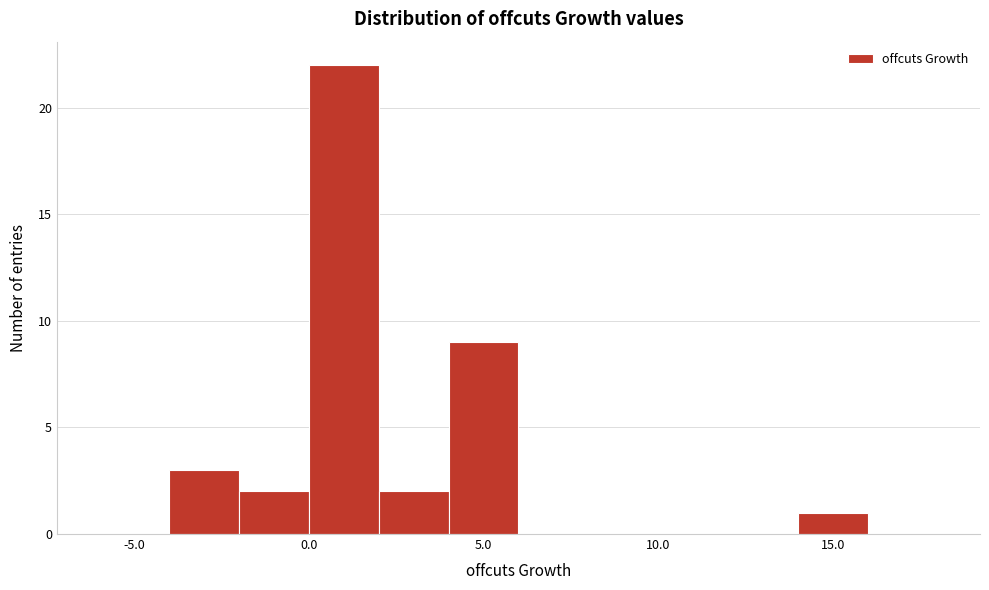

Reading left to right, transcribe this chart: for each bar, give the range it covers on the x-axis and its height. The values are not printed on the chart, so give them approximately, as read against the axis.

-6 to -4: 0
-4 to -2: 3
-2 to 0: 2
0 to 2: 22
2 to 4: 2
4 to 6: 9
6 to 8: 0
8 to 10: 0
10 to 12: 0
12 to 14: 0
14 to 16: 1
16 to 18: 0